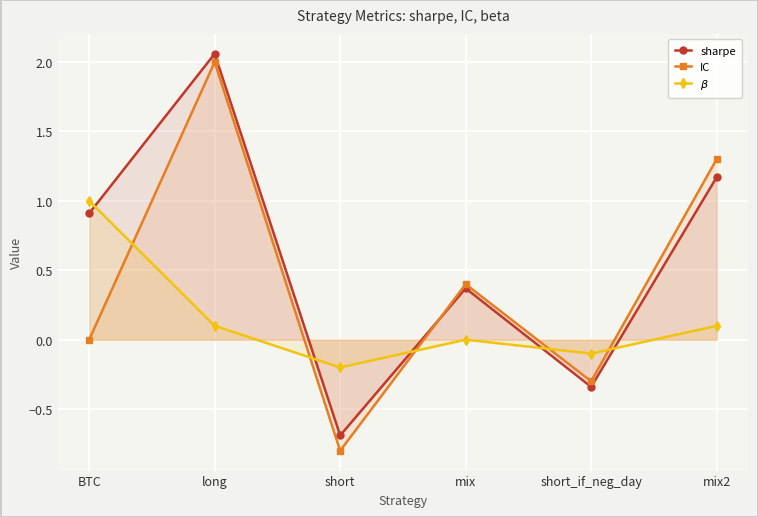

What is the maximum value shown in the chart?

2.1